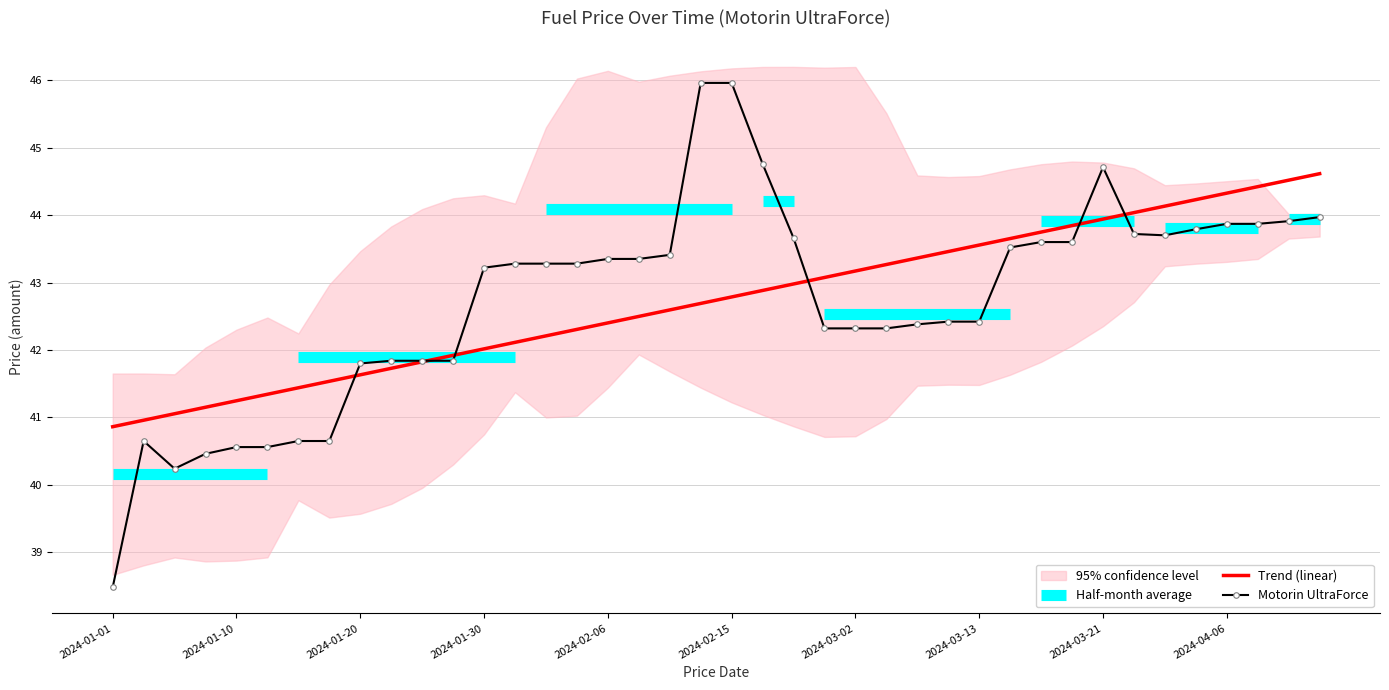

What is the average value of the Trend (linear) series?

42.7